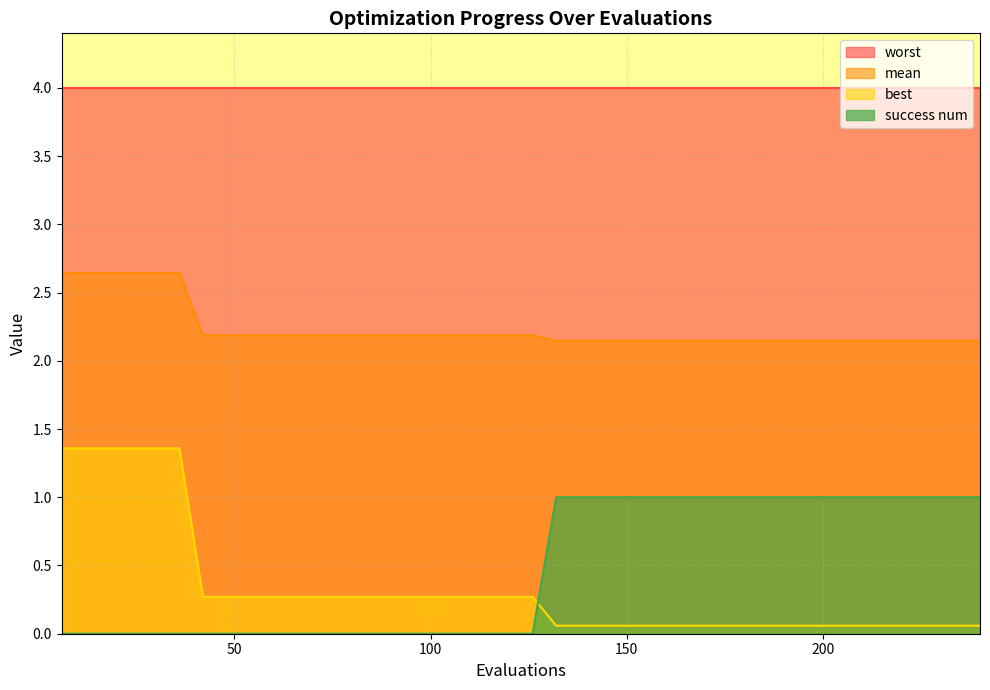

List the series in order of their peak value, lowest first.

success num, best, mean, worst